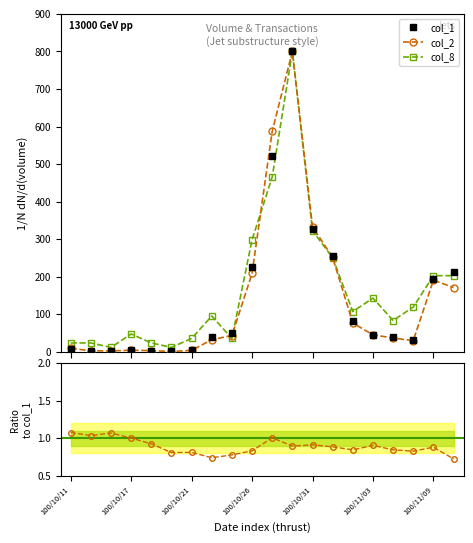

How many values in the col_8 default series exceed 107?

10